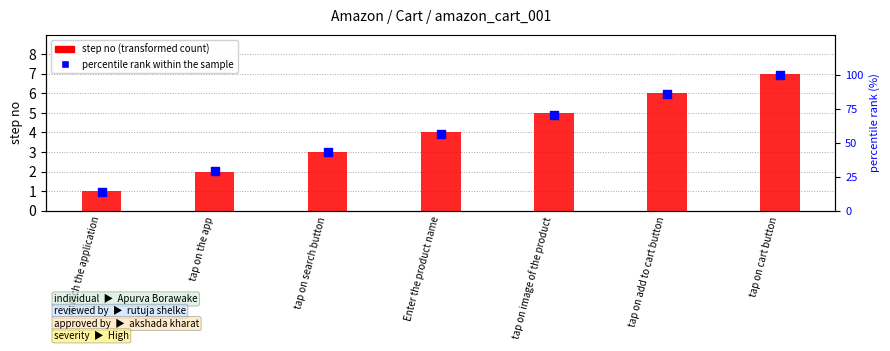

At which category is the sum across all series the highest?

tap on cart button